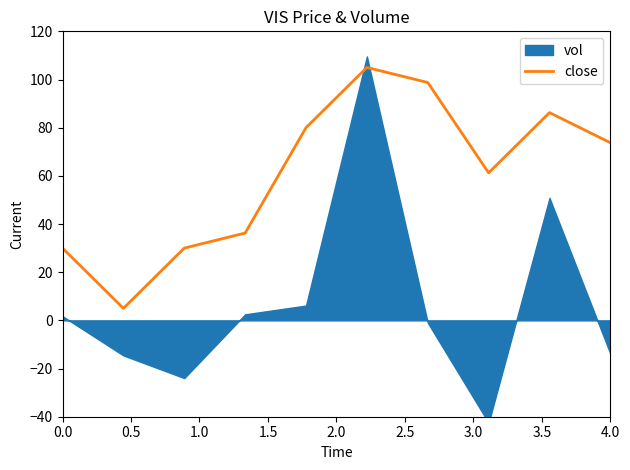

The value of close at 0.0 is 30.0. True or false?

True